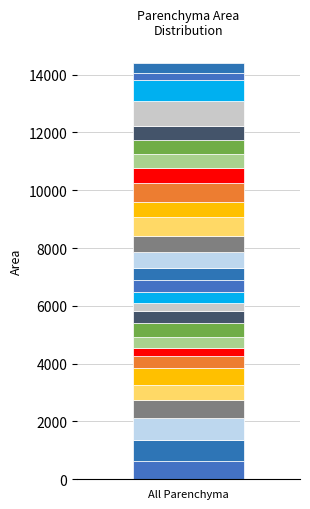

Is it true that the value at 16 is 374.5?

False